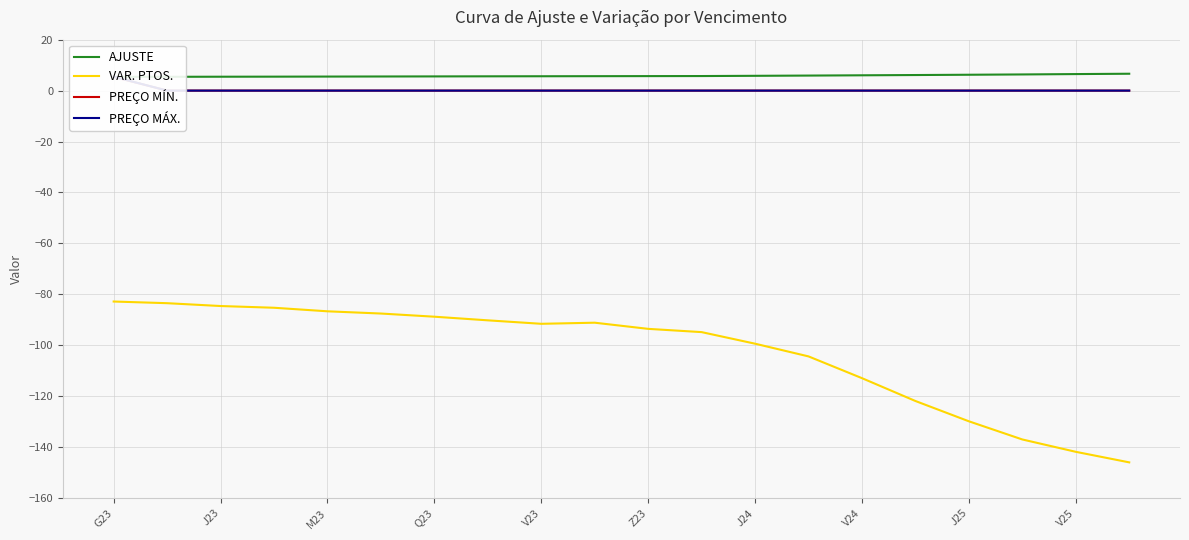

Is this an area chart (filled region under the line)?

No